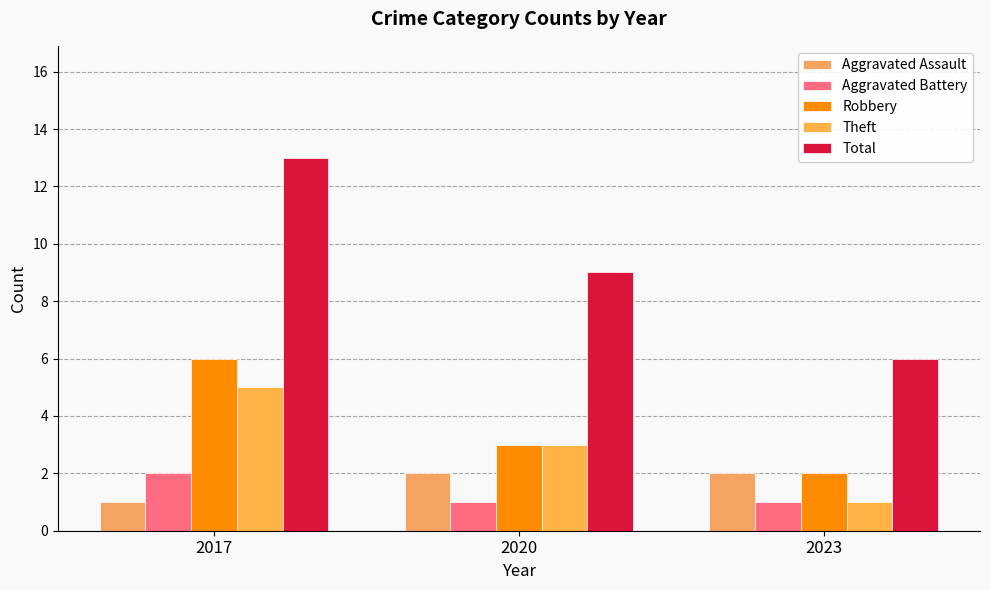

Does the chart contain any negative values?

No